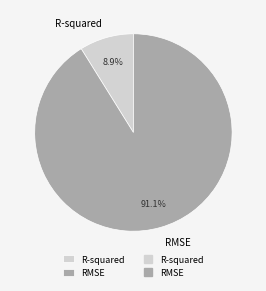

To the nearest percent, what percentage of the pie is RMSE?

91%